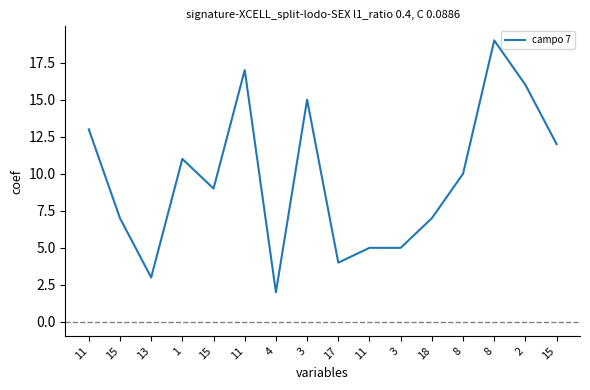

How many lines are shown in the chart?

1